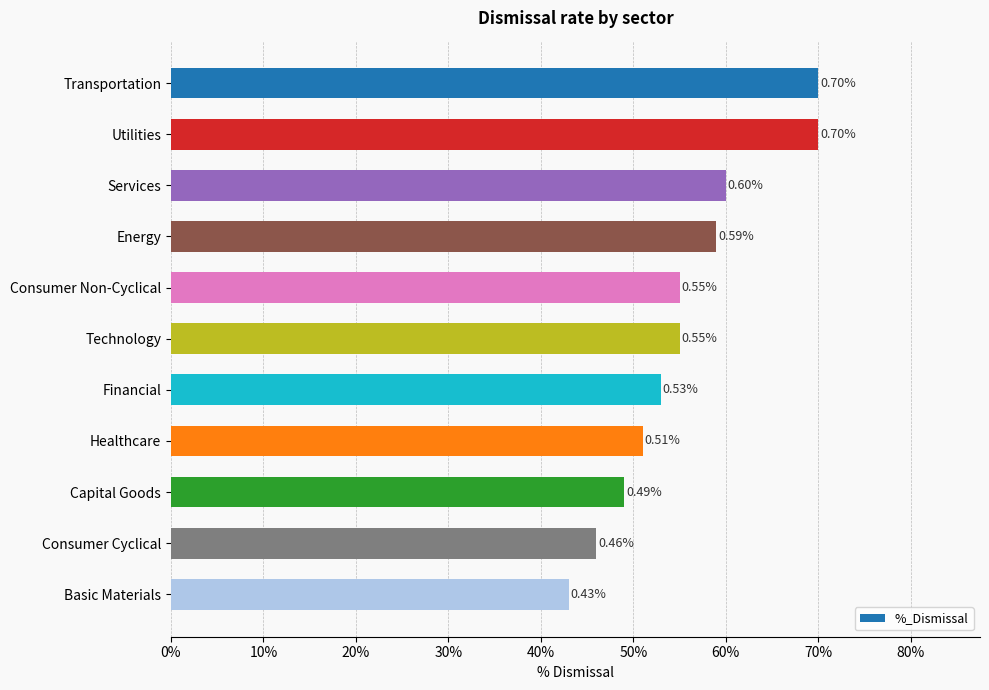

Does the chart contain any negative values?

No